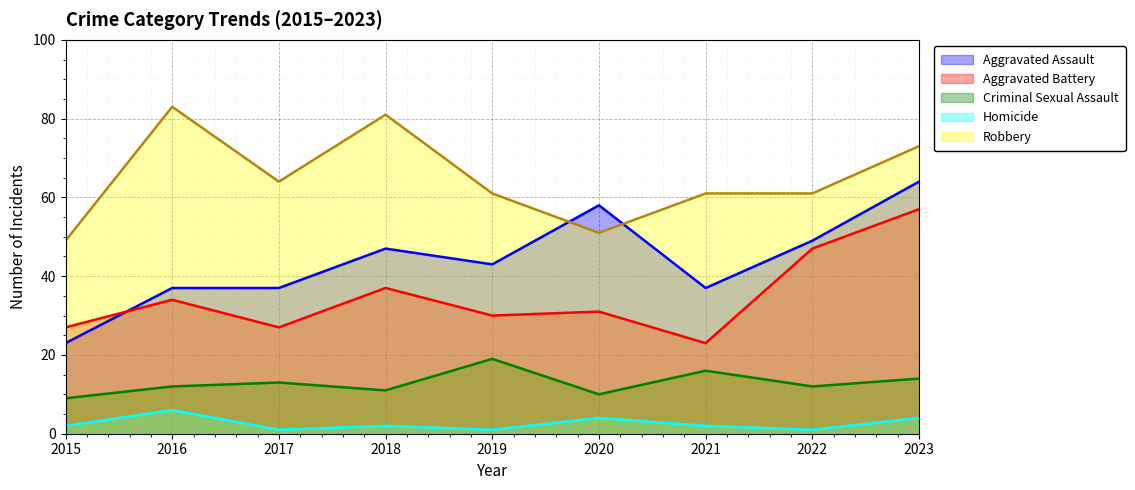

True or false: Aggravated Assault and Robbery intersect in this chart.

True